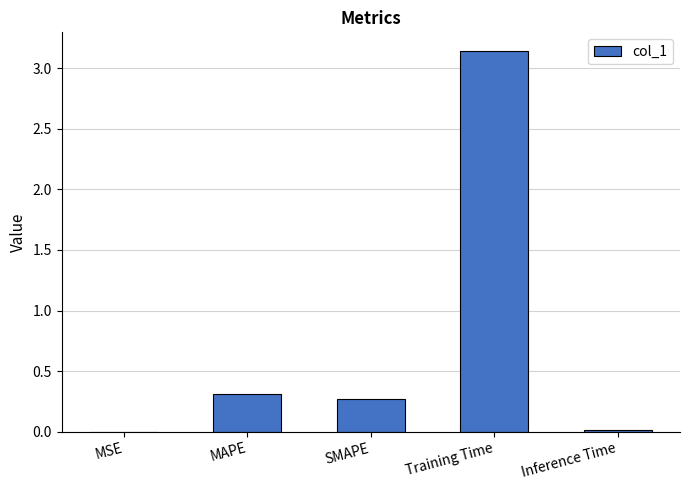

What is the sum of all values?

3.7